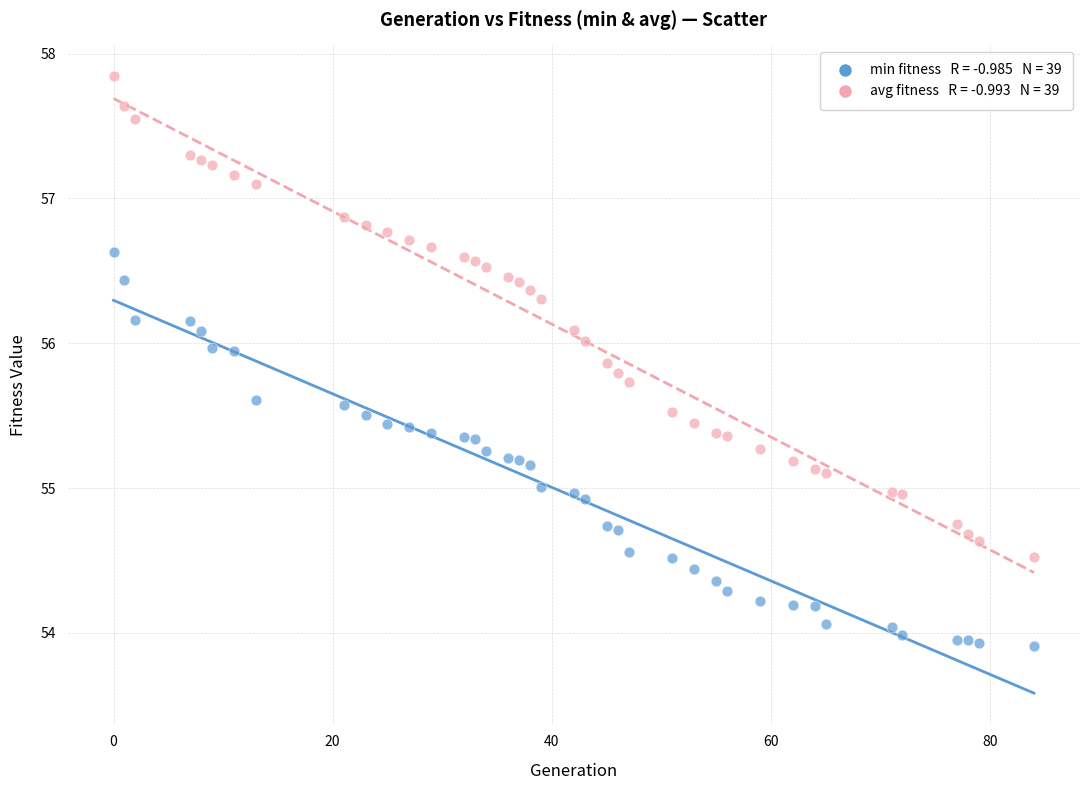

Across all data points, what is the range of Y values (max minus min)?

3.9